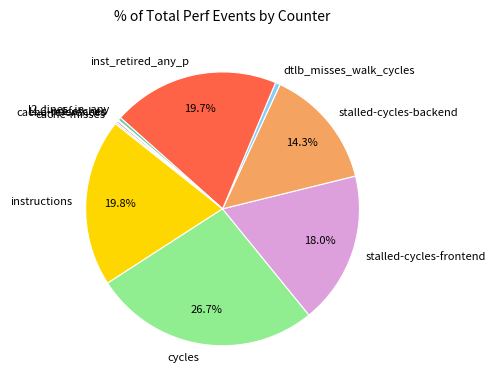

Approximately how many times larger is the value at instructions compared to l2_lines_in_any?

53.7